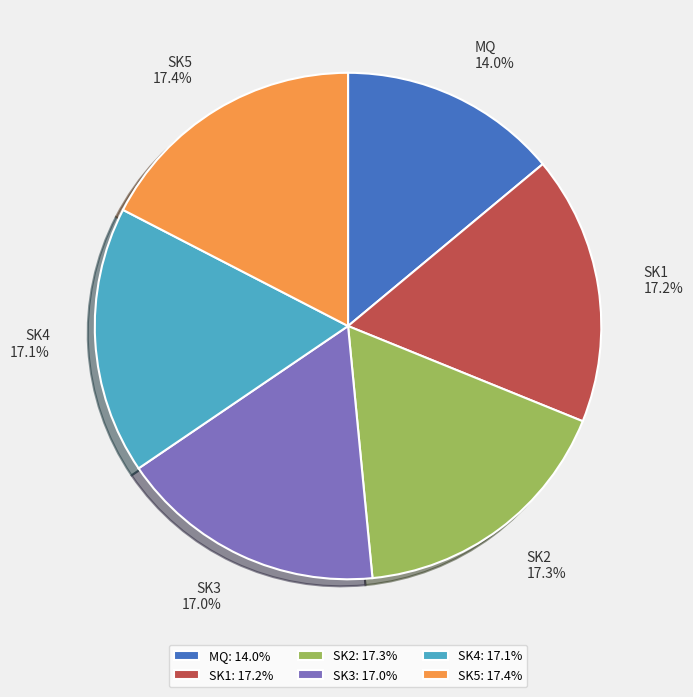

What percentage is NOT represented by SK1?

82.8%